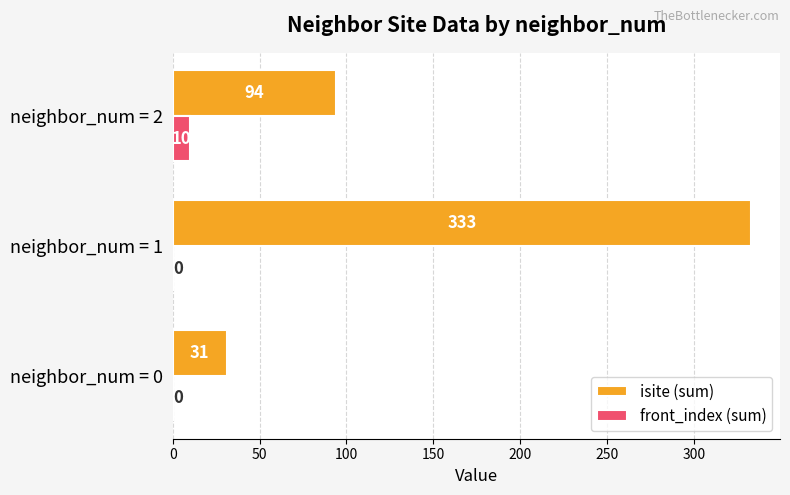

What is the maximum value shown in the chart?

333